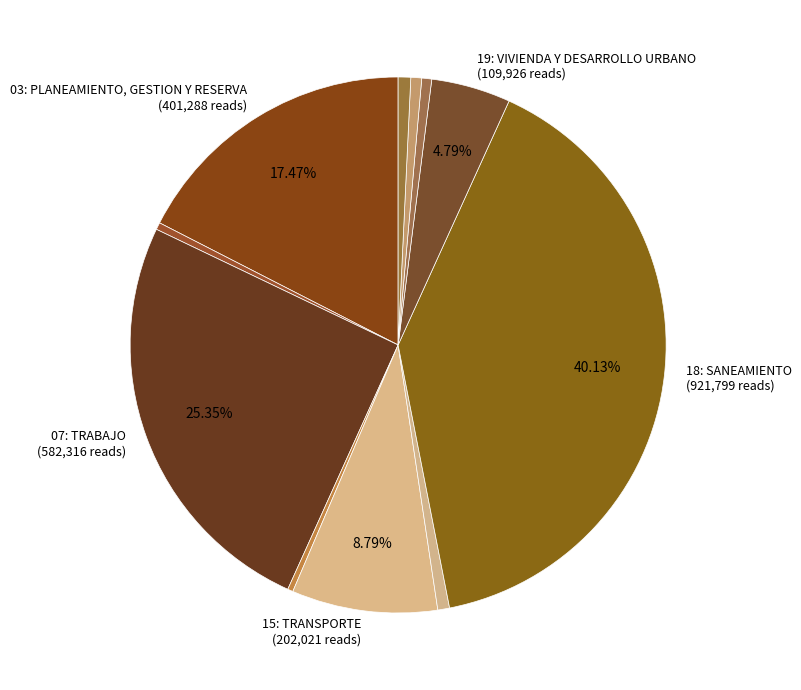

How many slices are in this pie chart?

11